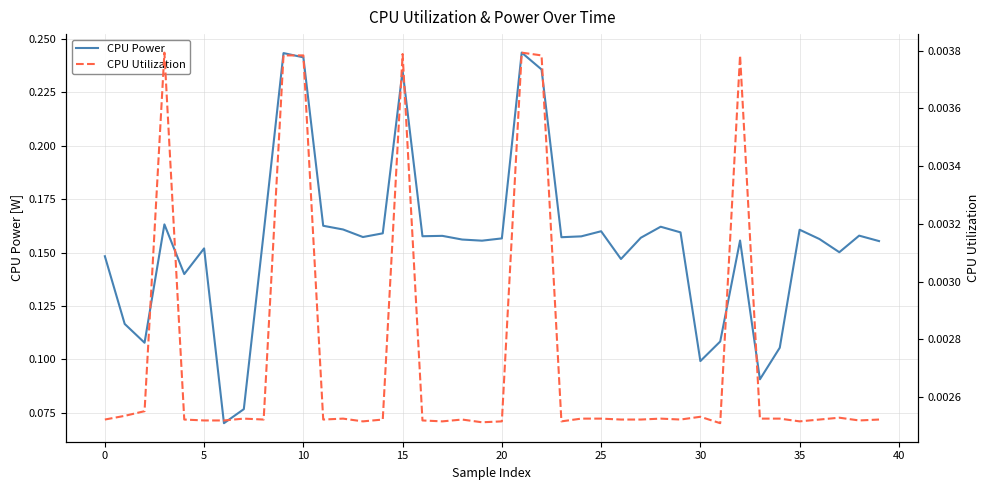

How many interior local valleys does the CPU Power series have?

11